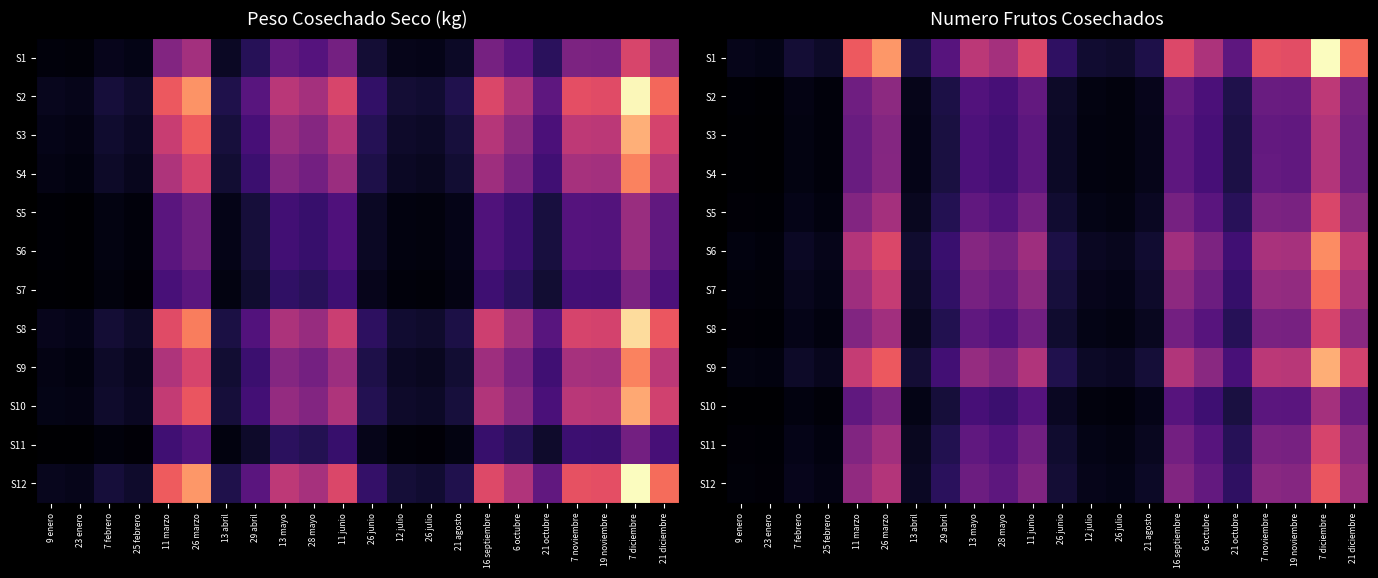

What is the difference between the second highest and second lowest values in the S10 series?

2451.8